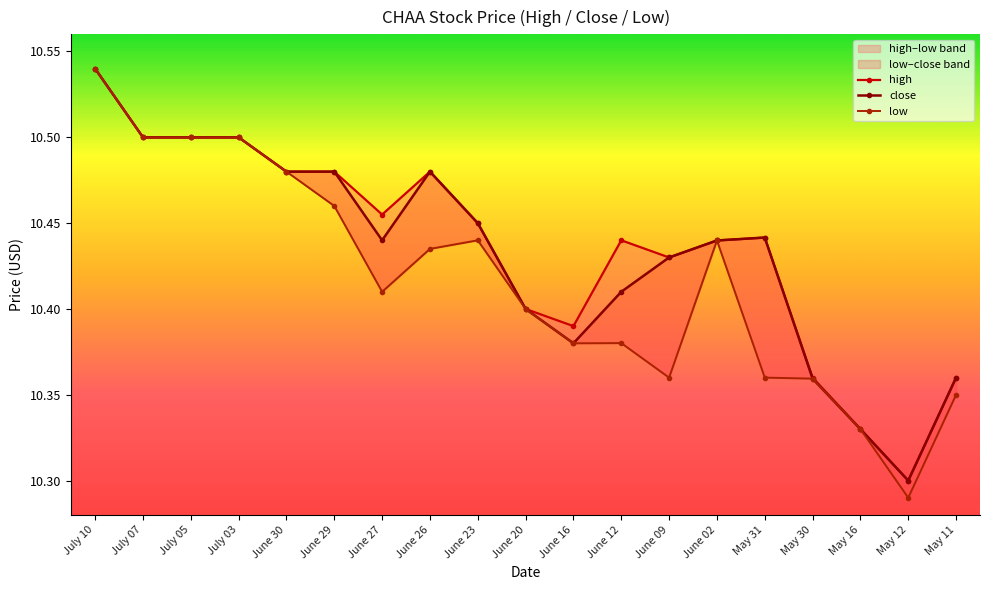

At which label does close reach its minimum?

May 12